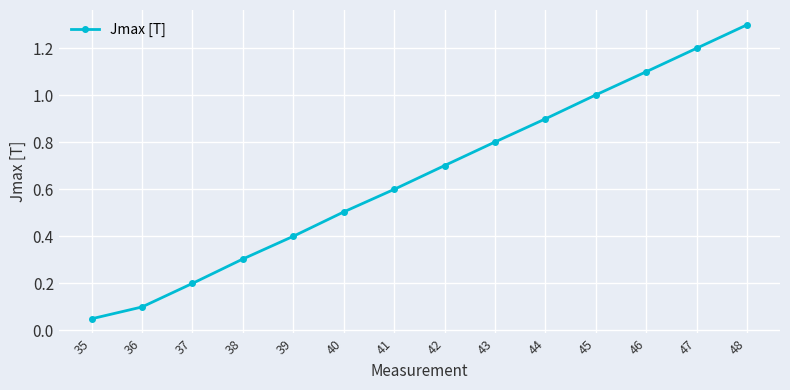

List the labels in order of value, largest first.

48, 47, 46, 45, 44, 43, 42, 41, 40, 39, 38, 37, 36, 35